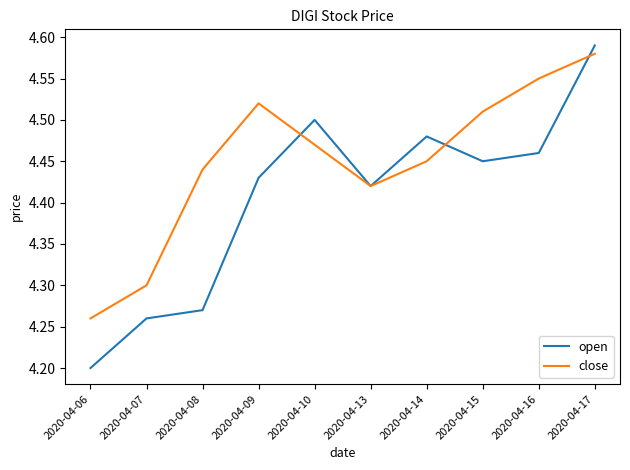

How many interior local valleys does the close series have?

1